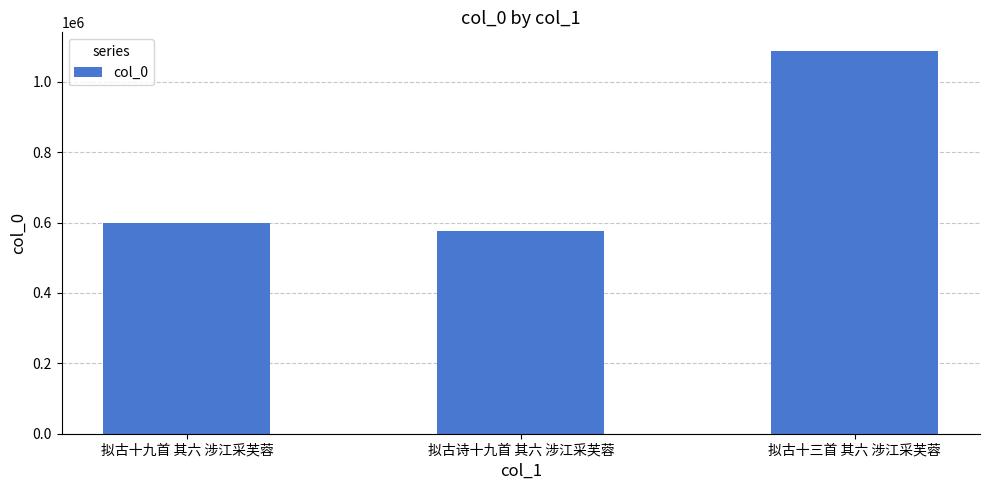

At which label is the value closest to 831143?

拟古十九首 其六 涉江采芙蓉